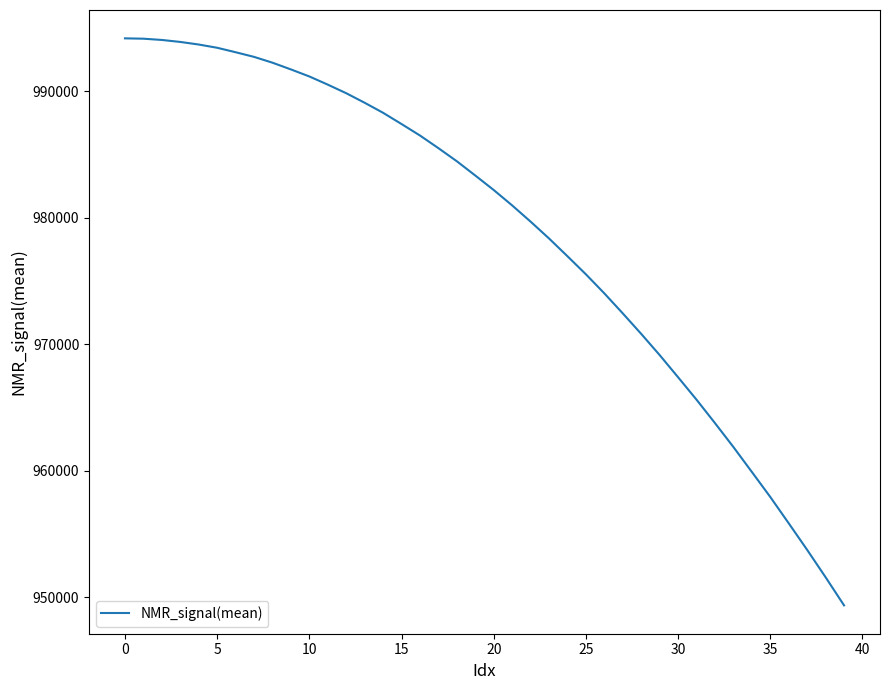

How many lines are shown in the chart?

1